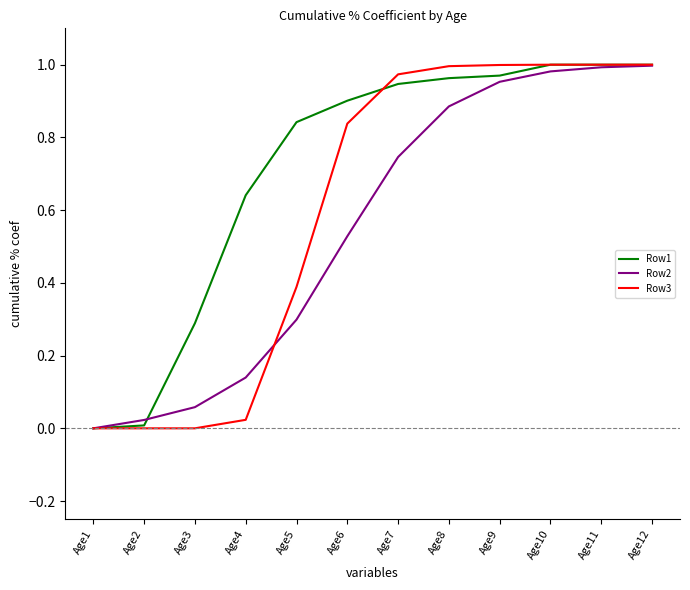

What is the total value across all series at Age11?

3.0